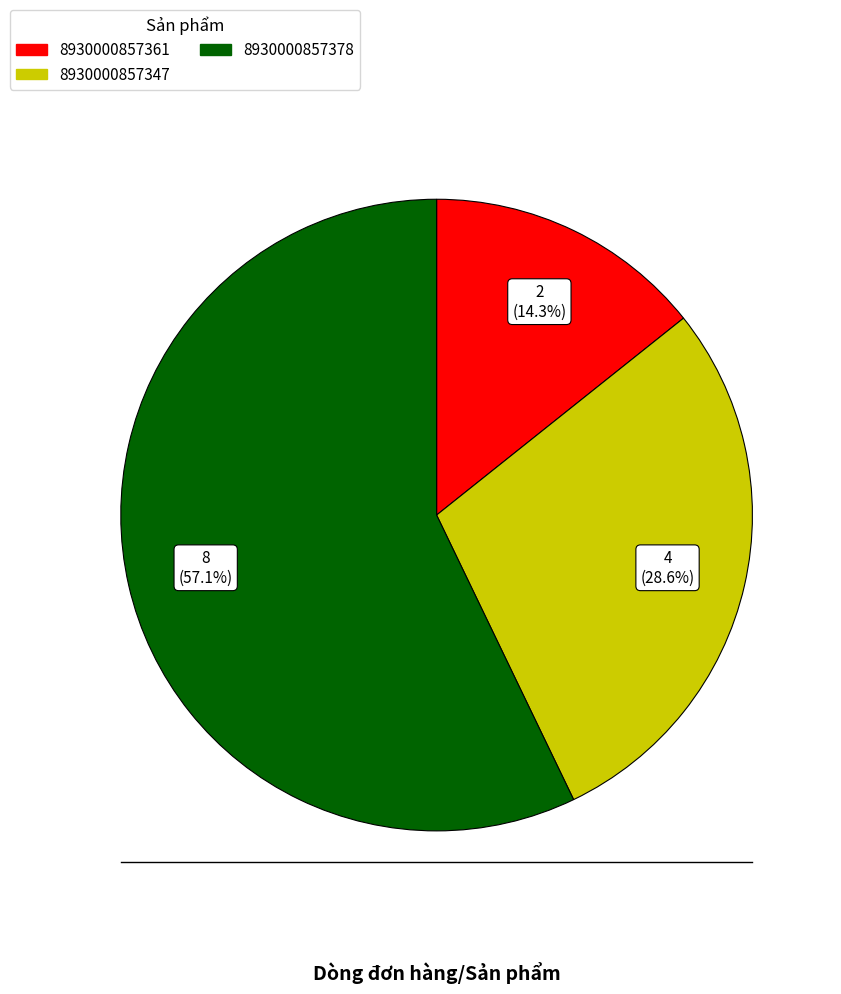

Is the sum of 8930000857378 and 8930000857347 greater than half?

Yes